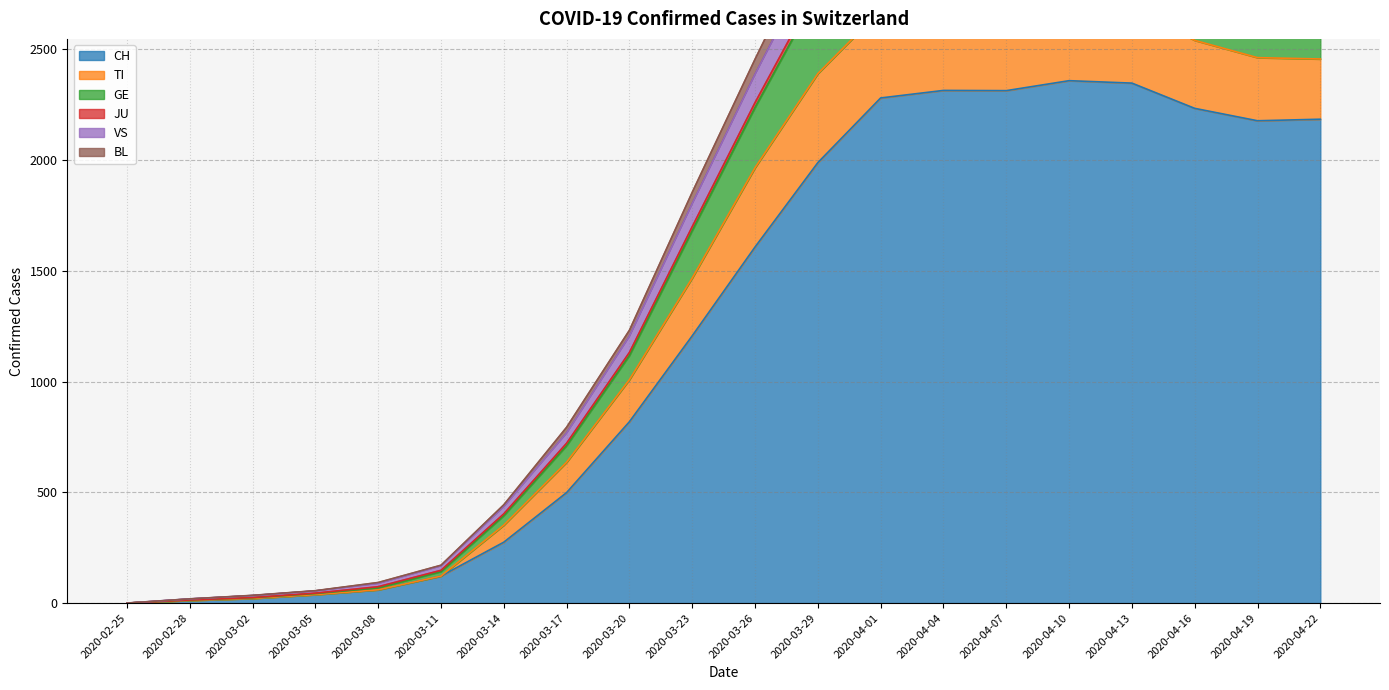

In GE, how many points are lower than both neighbors (excluding endpoints)?

1